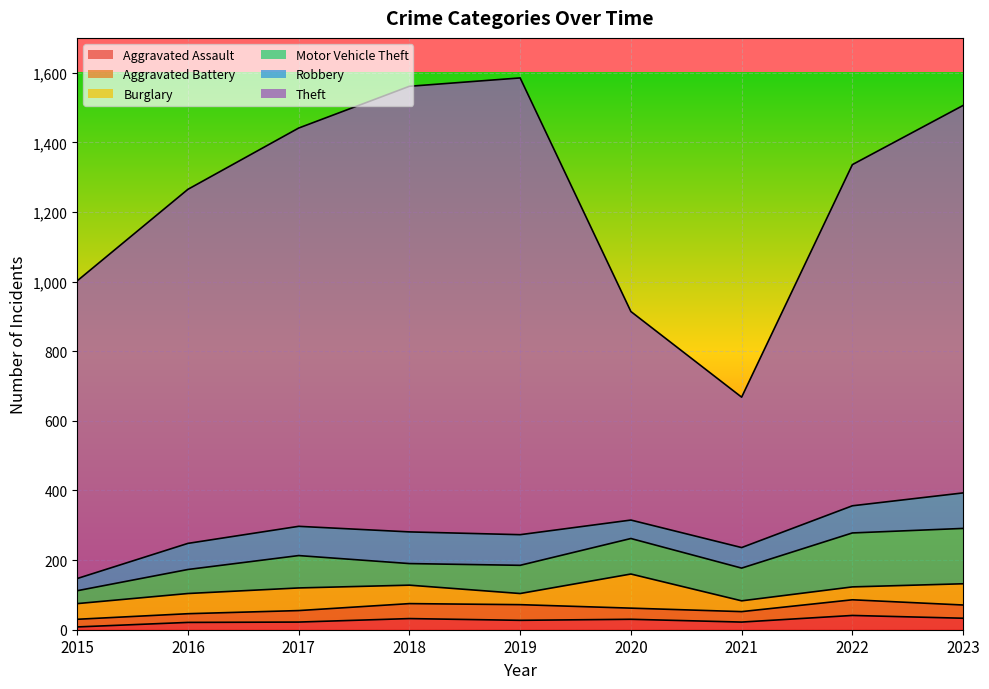

How many distinct data groups are displayed?

6